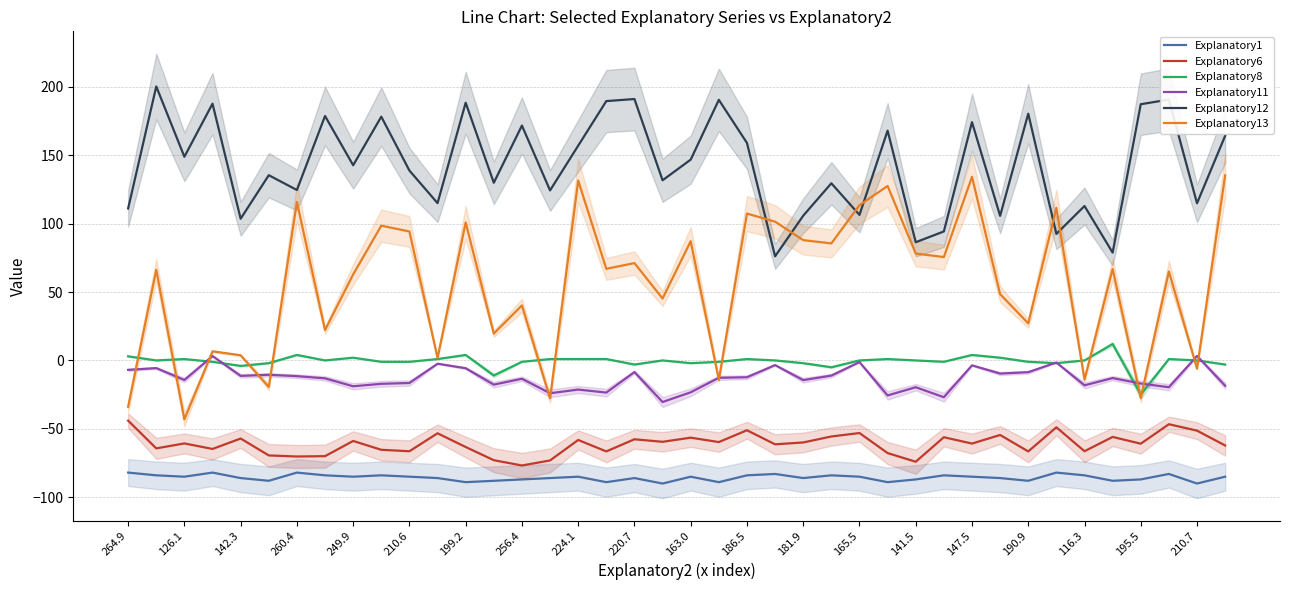

How many interior local valleys does the Explanatory11 series have?

13